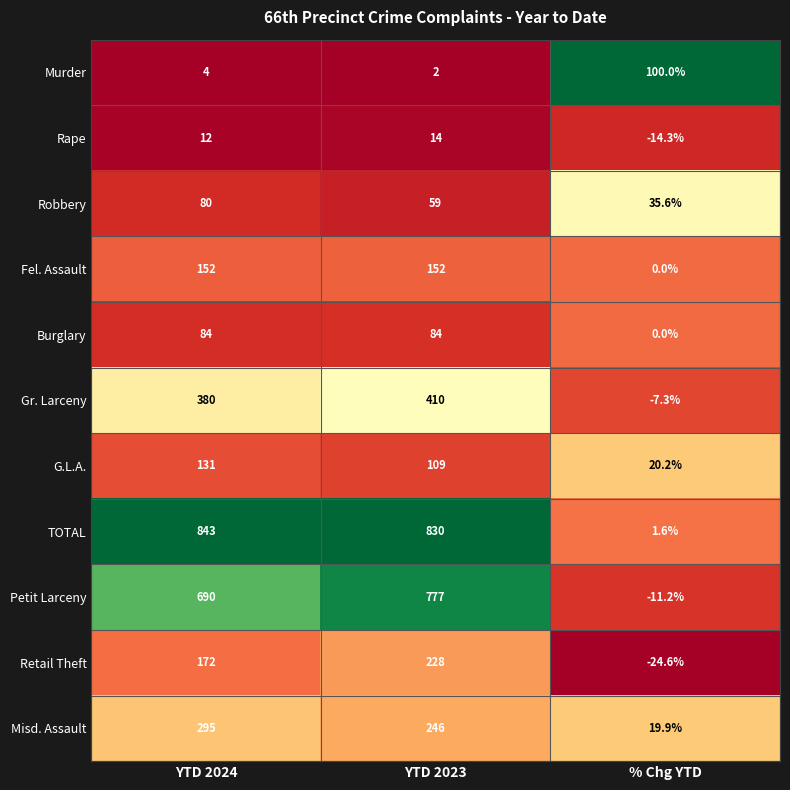

At which category is the sum across all series the highest?

YTD 2023